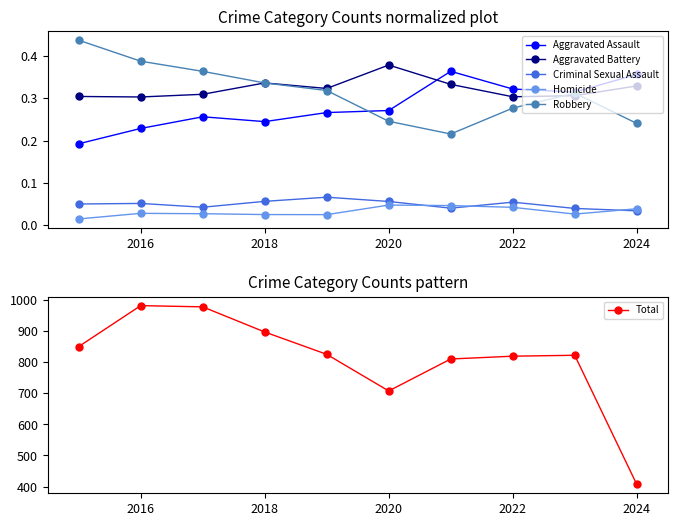

Is it true that Aggravated Battery equals 0.5 at 2022?

False